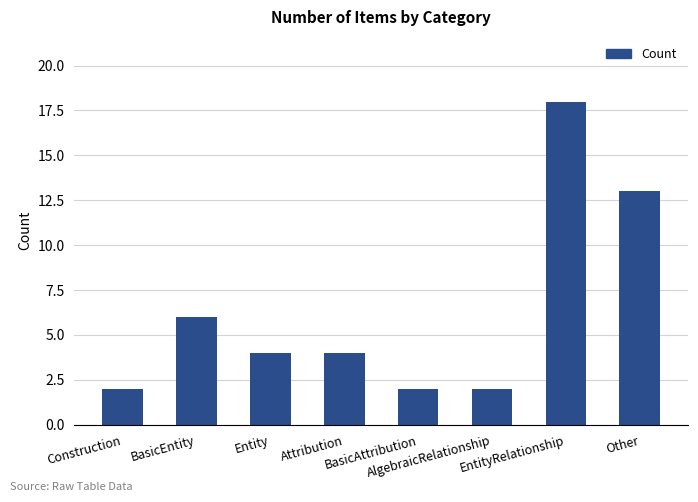

What is the difference between the second highest and second lowest values?

11